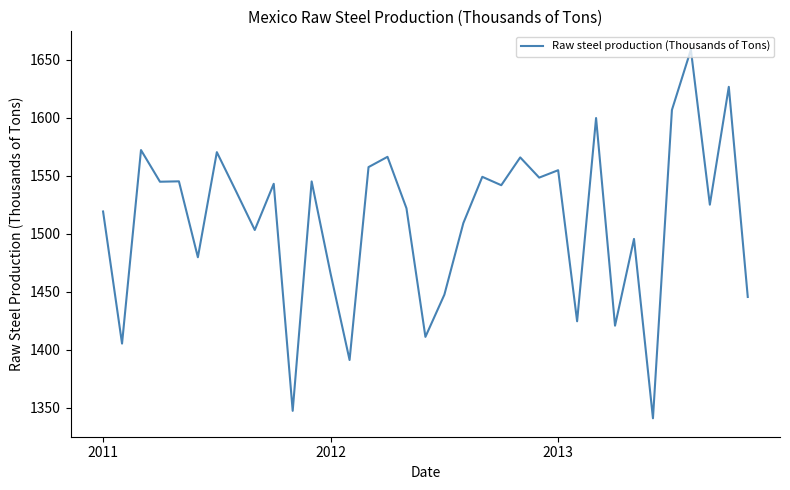

What is the smallest value displayed?

1340.7